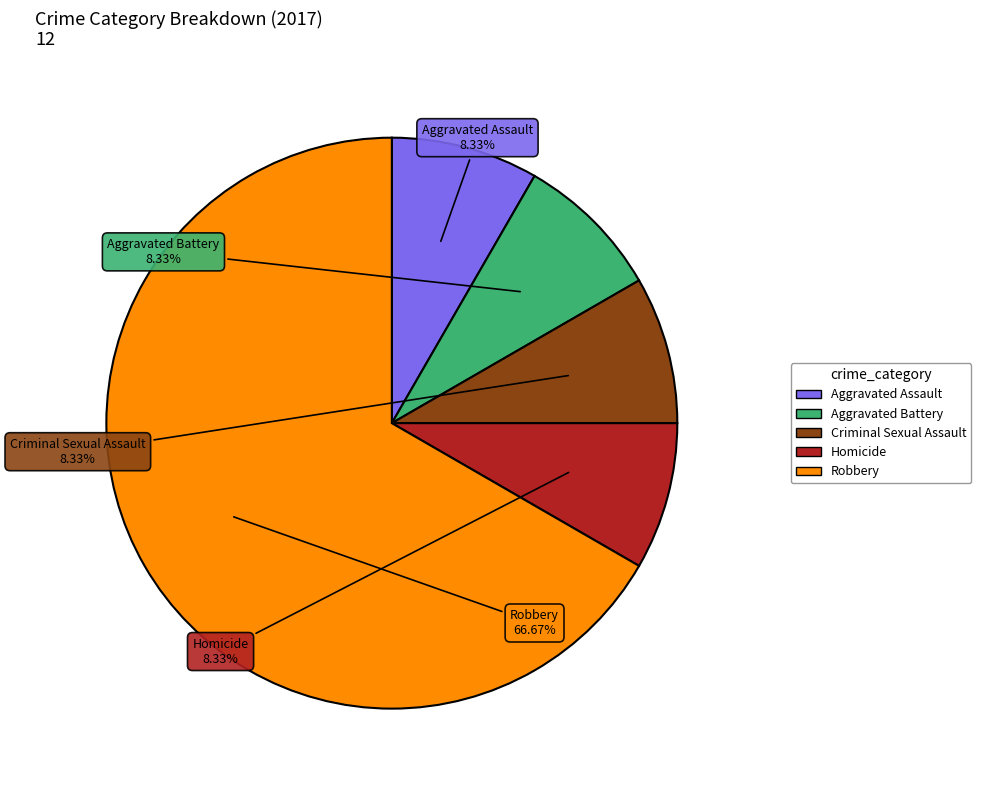

To the nearest percent, what percentage of the pie is Aggravated Assault?

8%